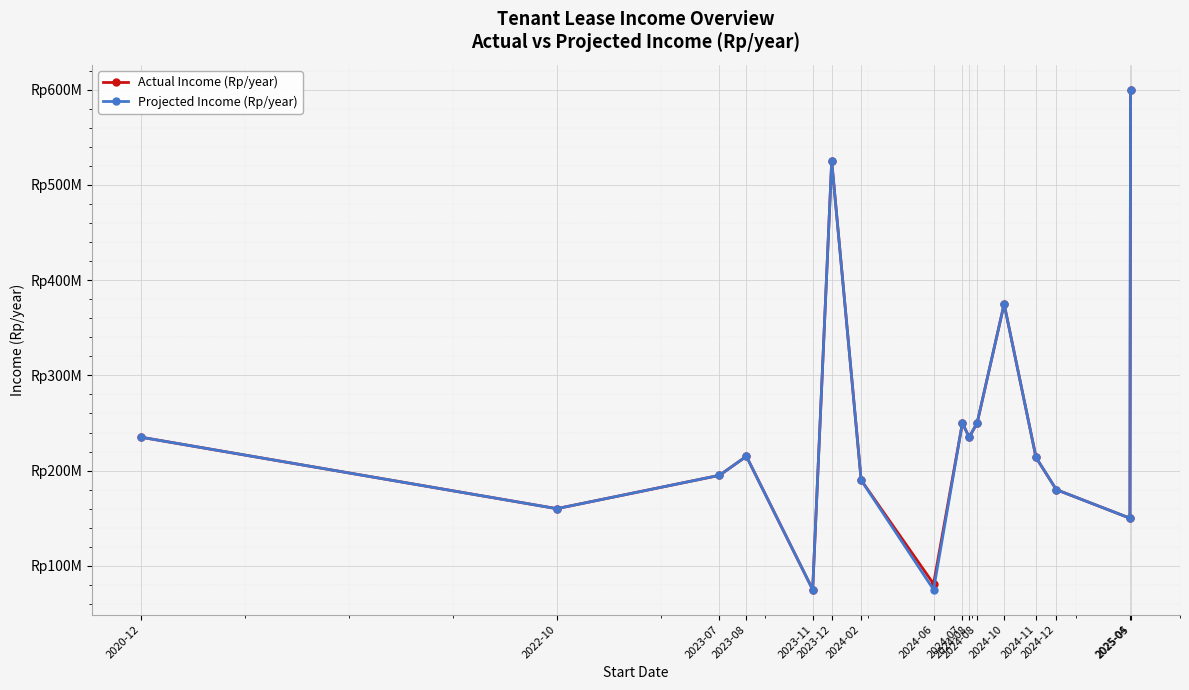

Where is the first local maximum for Projected Income (Rp/year)?

2023-08